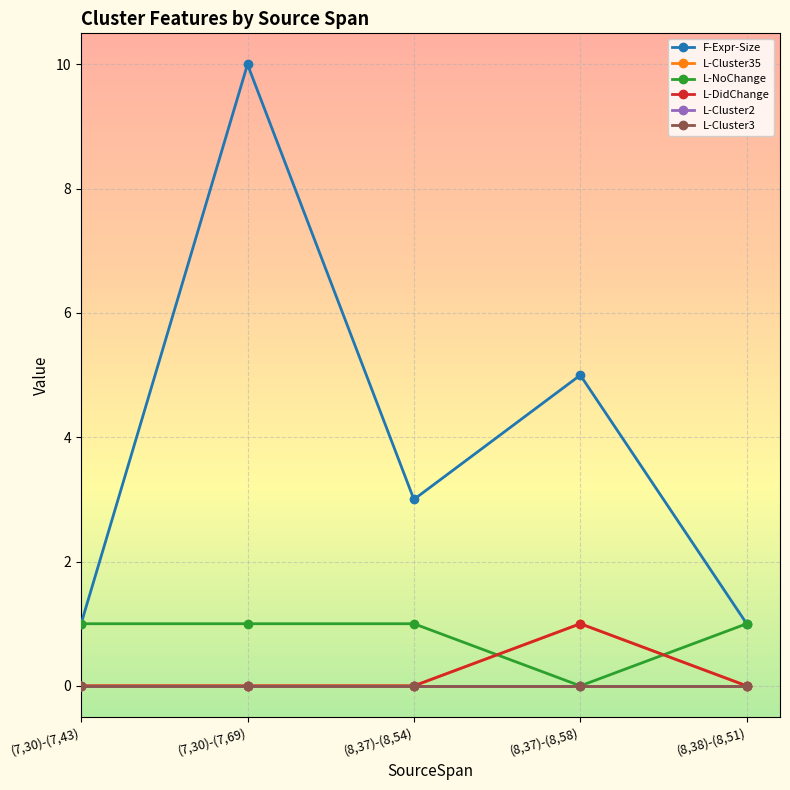

Does the chart have visible grid lines?

Yes